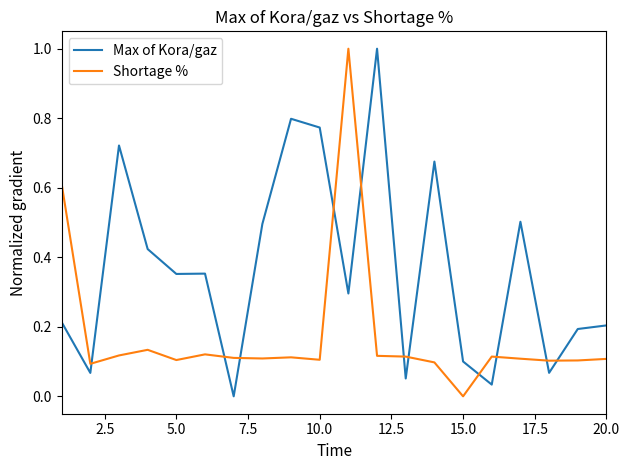

List the series in order of their overall mean, lowest first.

Shortage %, Max of Kora/gaz